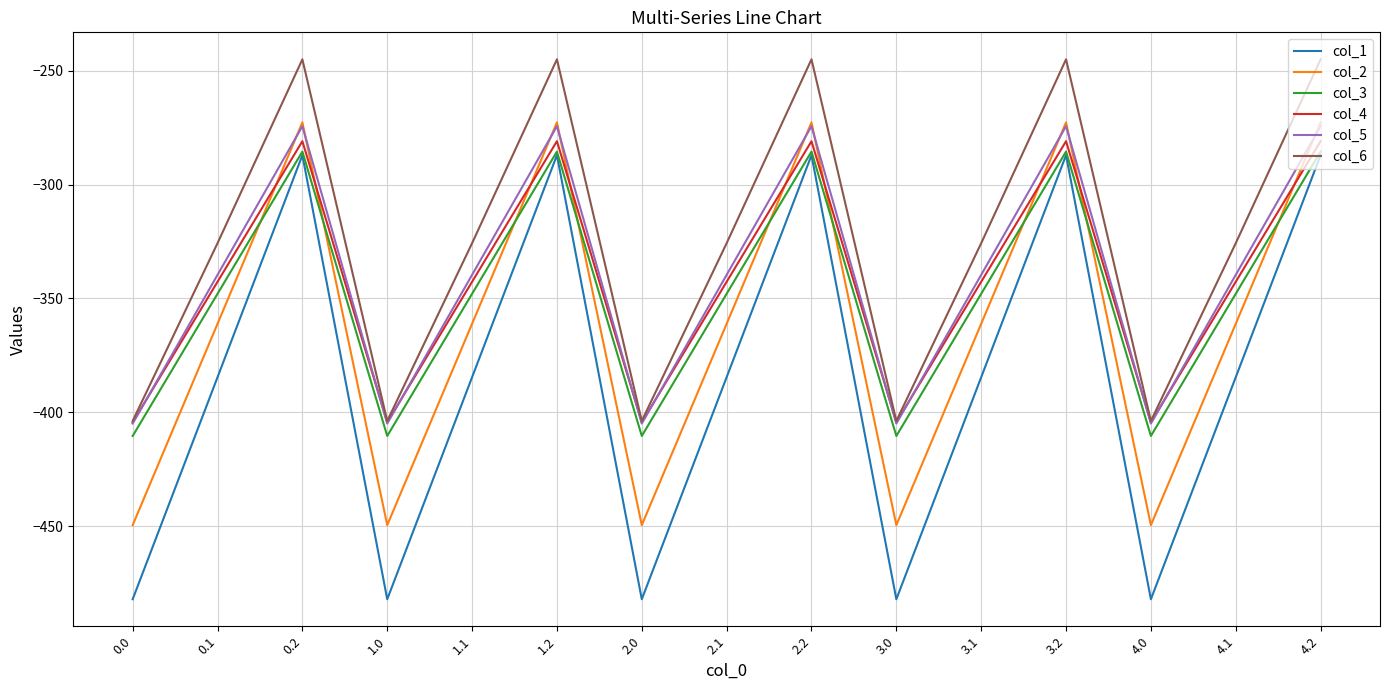

The col_6 series shows -184.6 at 3.0. True or false?

False